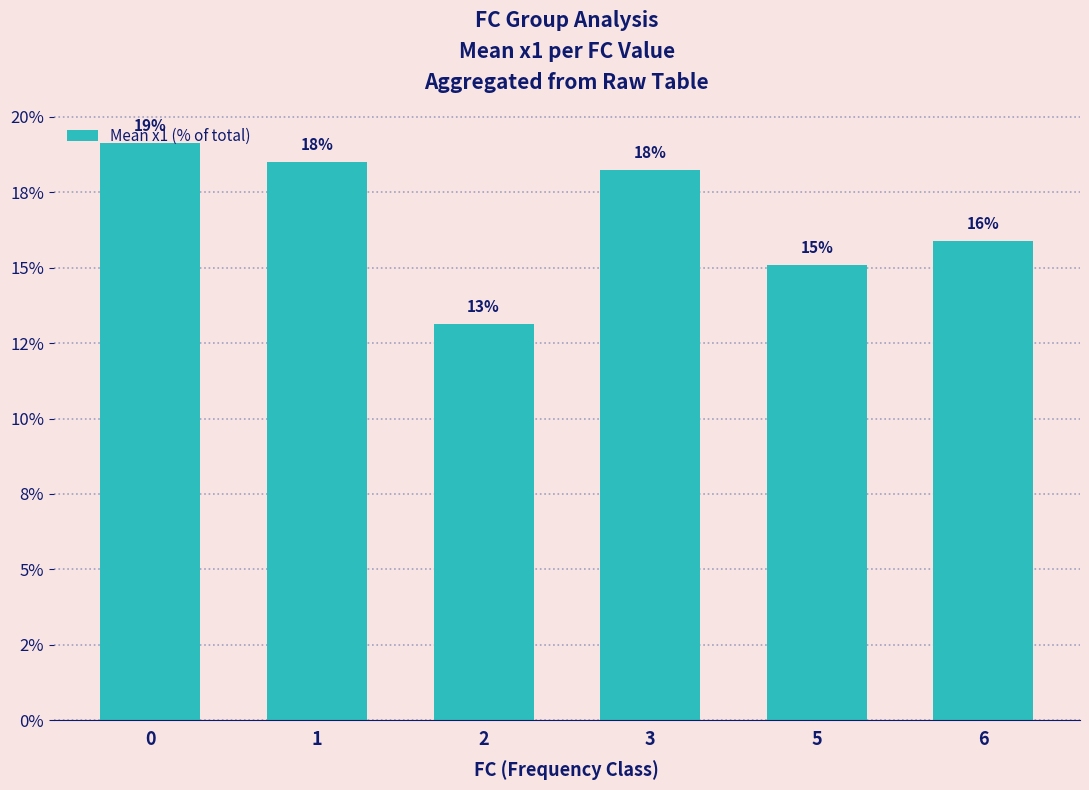

Reading left to right, extract all data points from this chart.

19.1	18.5	13.1	18.2	15.1	15.9